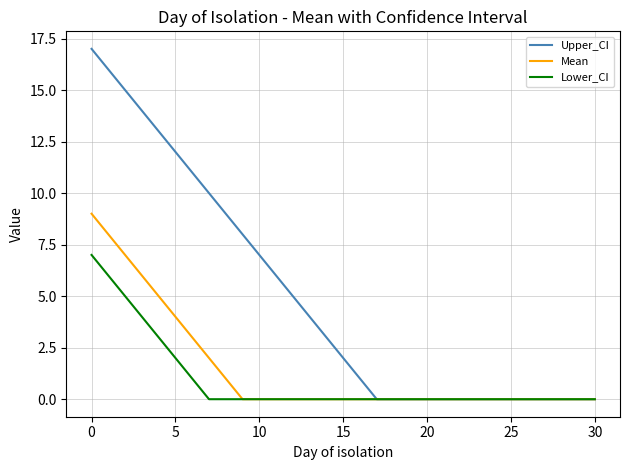

What is the maximum value shown in the chart?

17